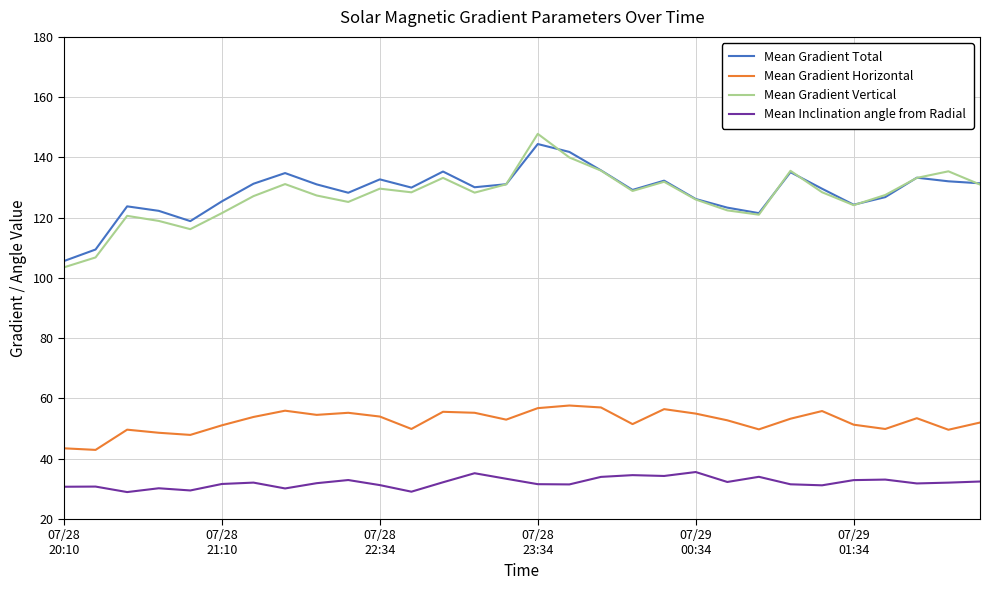

True or false: Mean Gradient Horizontal and Mean Gradient Vertical cross at least once.

False